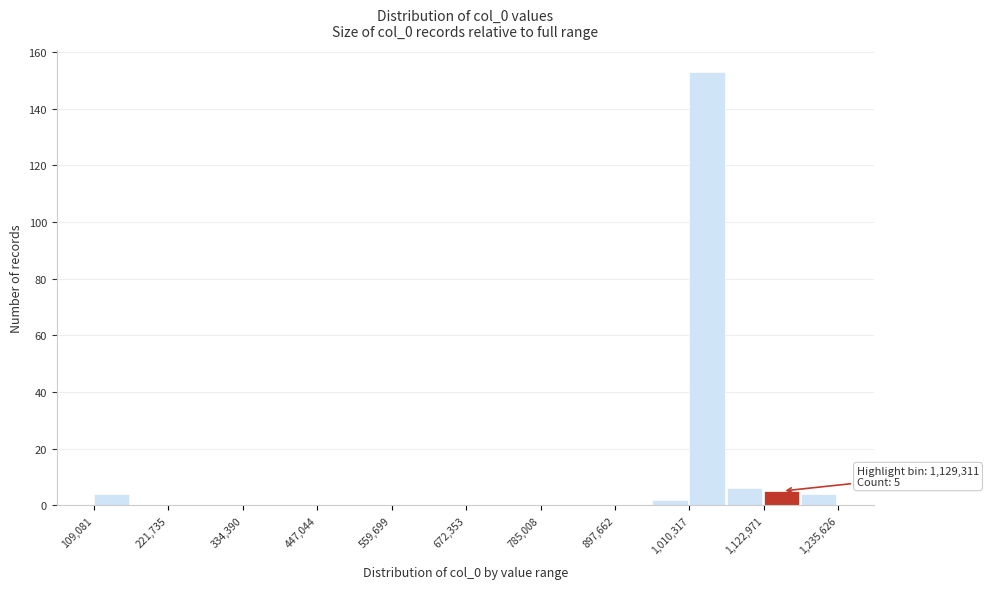

Read against the x-axis, roughly where is the centre of the tallest bar?

1040000